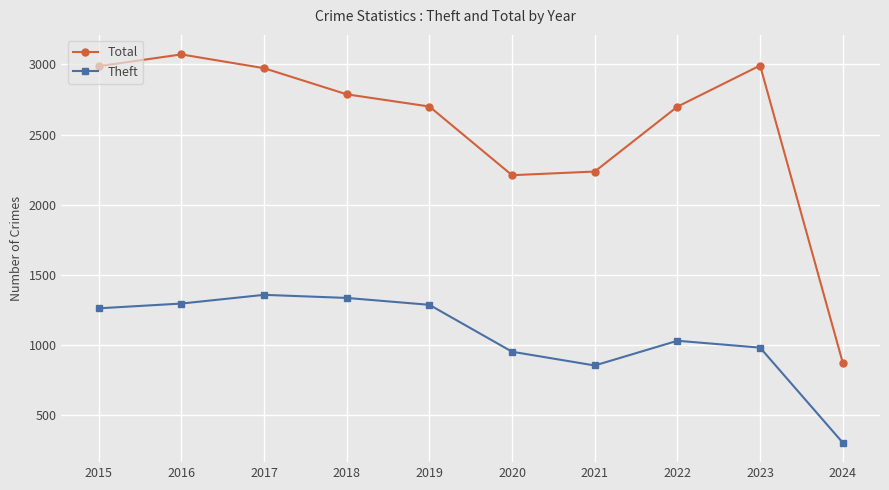

What is the sum of the Theft values at 2016 and 2019?

2585